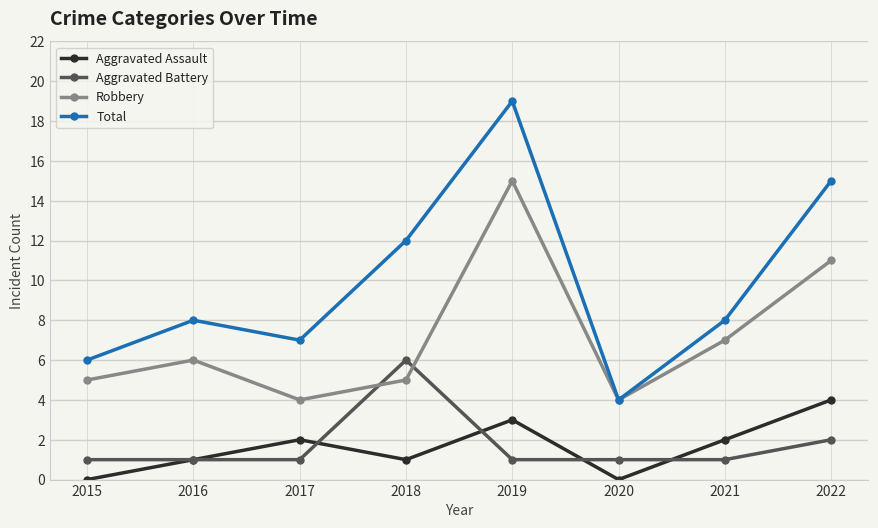

Which label corresponds to the largest value in the chart?

2019